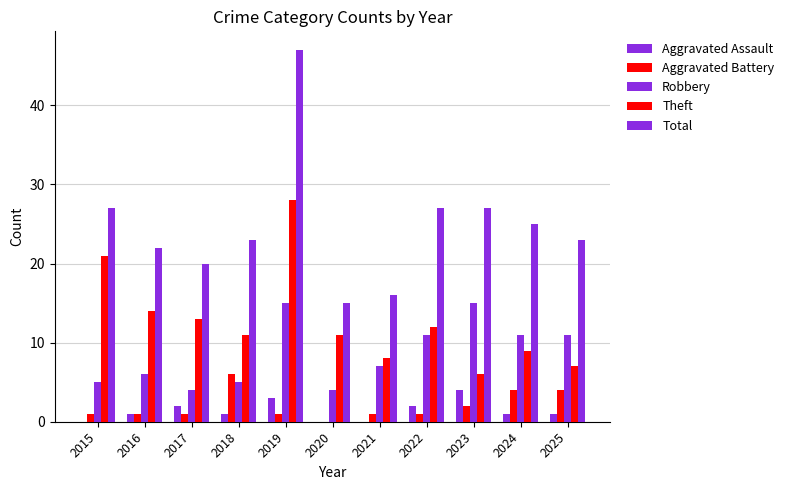

The value of Robbery at 2016 is 6. True or false?

True